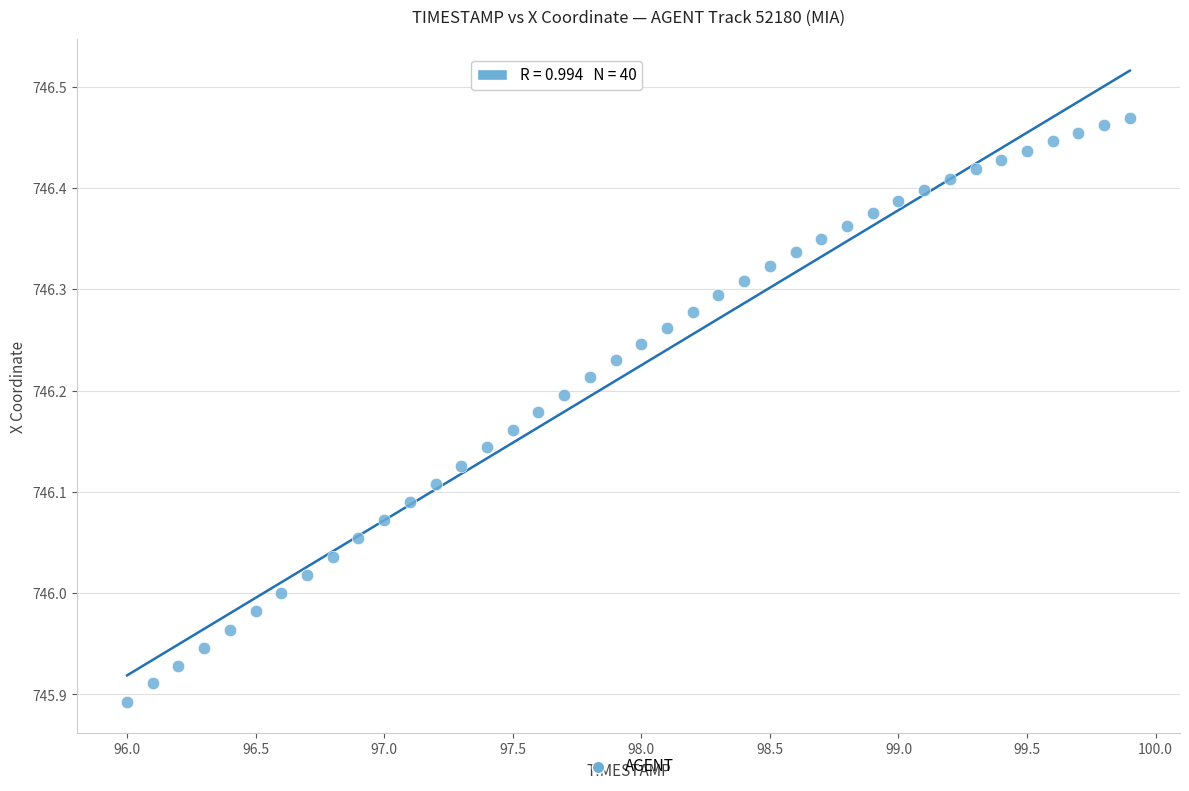

What is the range of Y values (max minus min)?

0.6